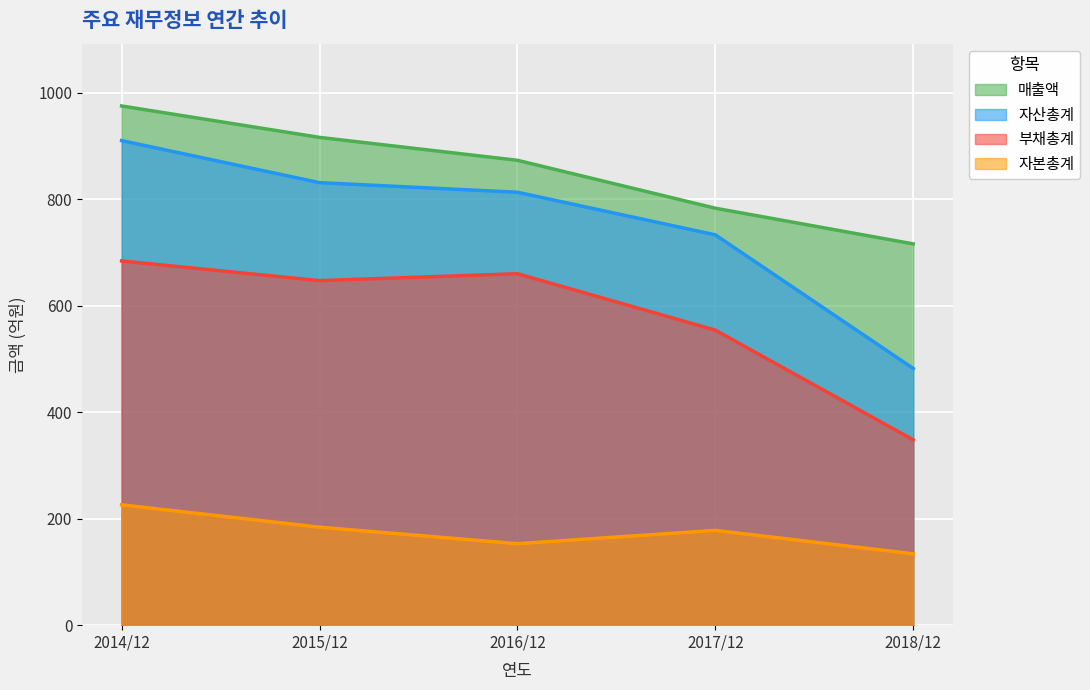

True or false: 자산총계 has more than 2 interior local peaks.

False